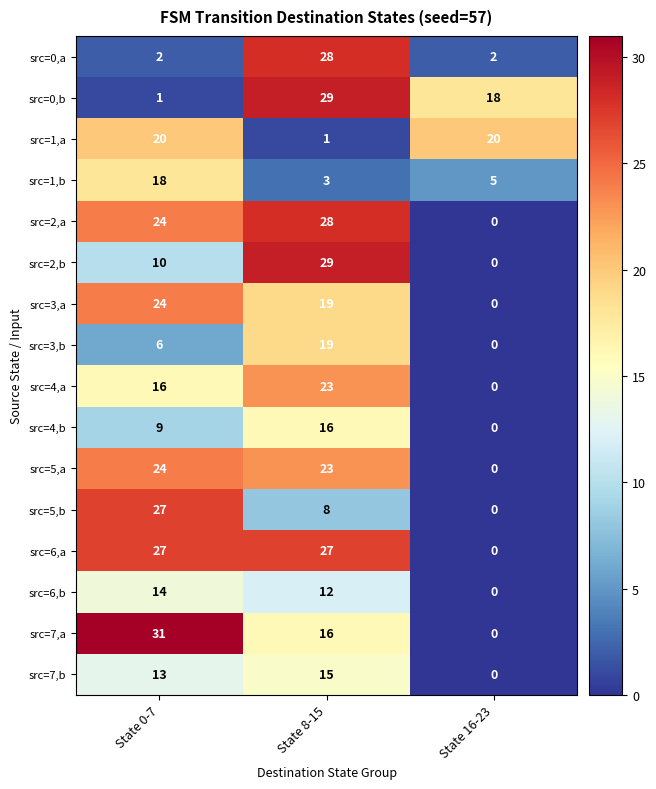

At which category is the sum across all series the highest?

State 8-15